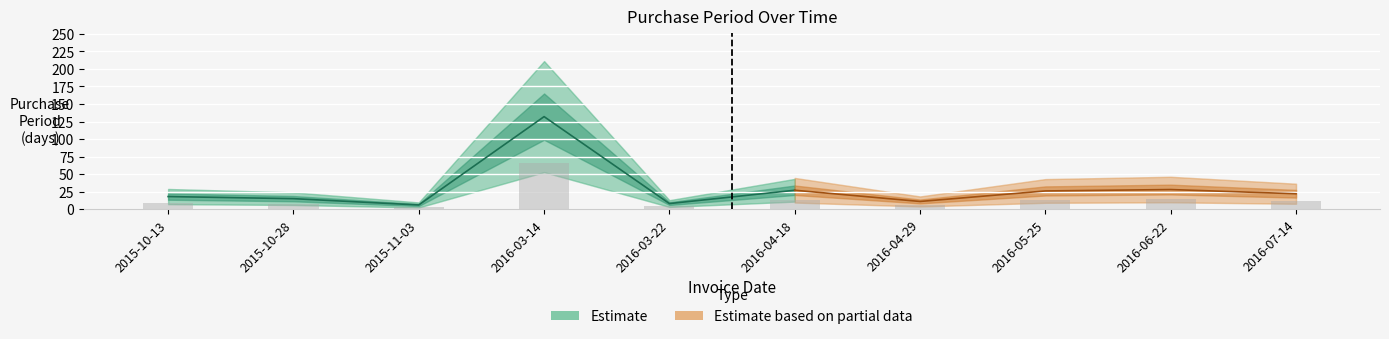

Rank the categories by value from lowest to highest.

2015-11-03, 2016-03-22, 2016-04-29, 2015-10-28, 2015-10-13, 2016-07-14, 2016-05-25, 2016-04-18, 2016-06-22, 2016-03-14